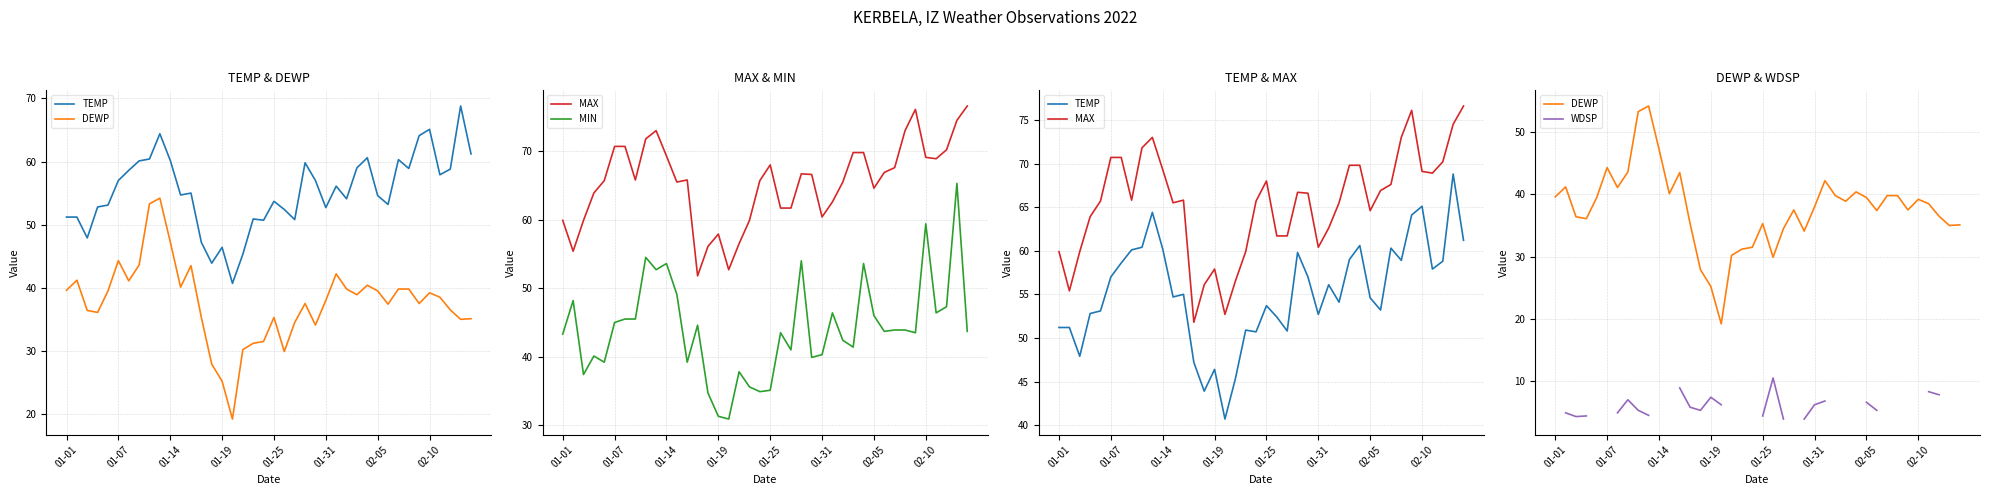

Where does the DEWP series first go above 38?

01-01